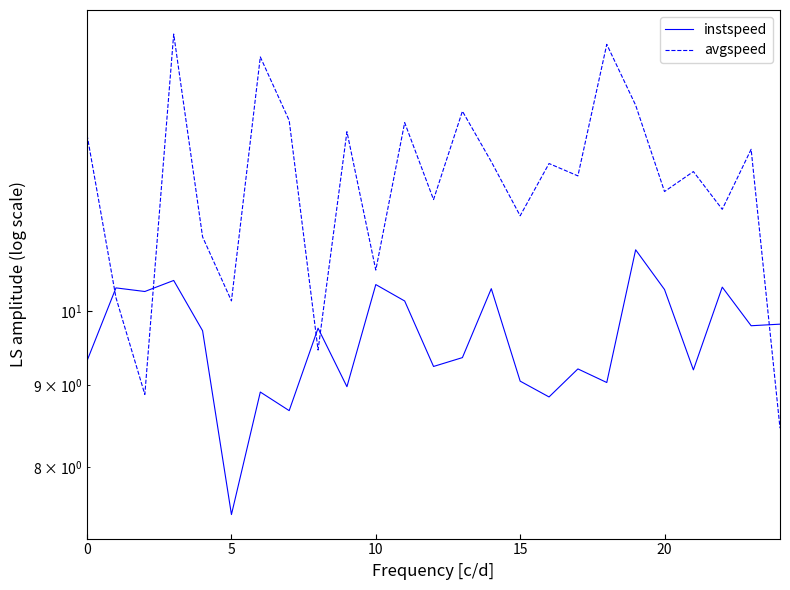

True or false: instspeed has a value of 8.7 at 7.

True